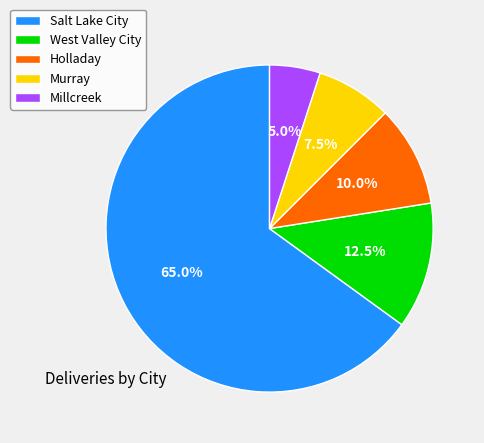

To the nearest percent, what percentage of the pie is Millcreek?

5%